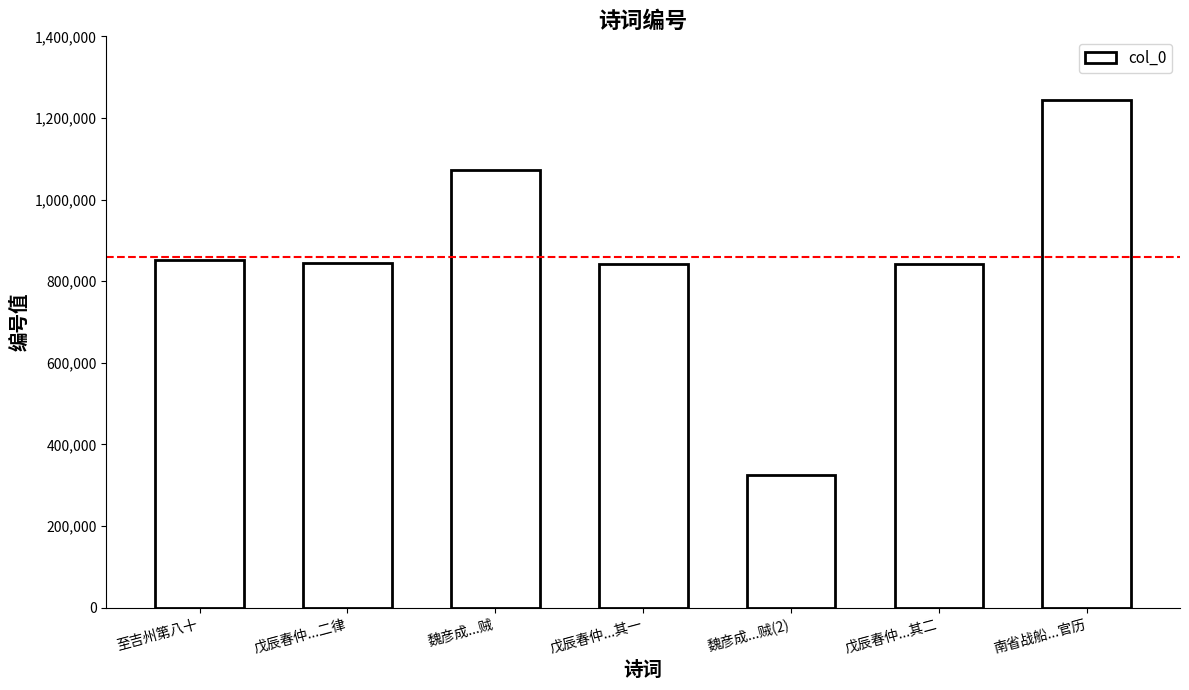

What is the value of the 2nd bar from the left?

844417